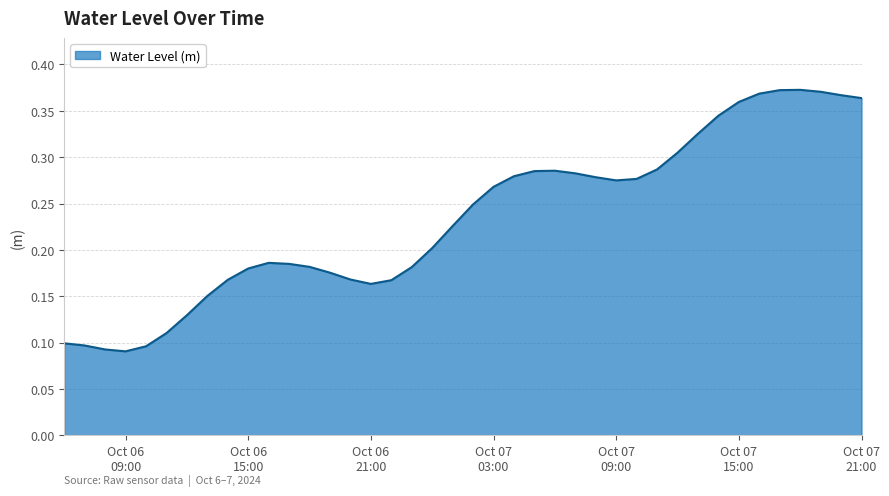

How many values are between 0 and 1?

40